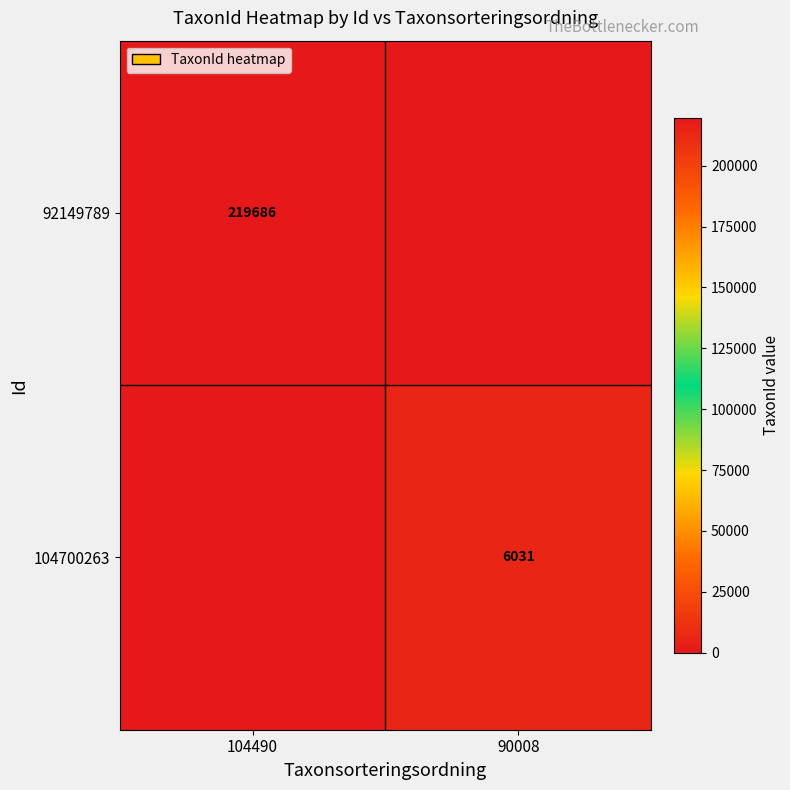

The value of 92149789 at 104490 is 120052. True or false?

False